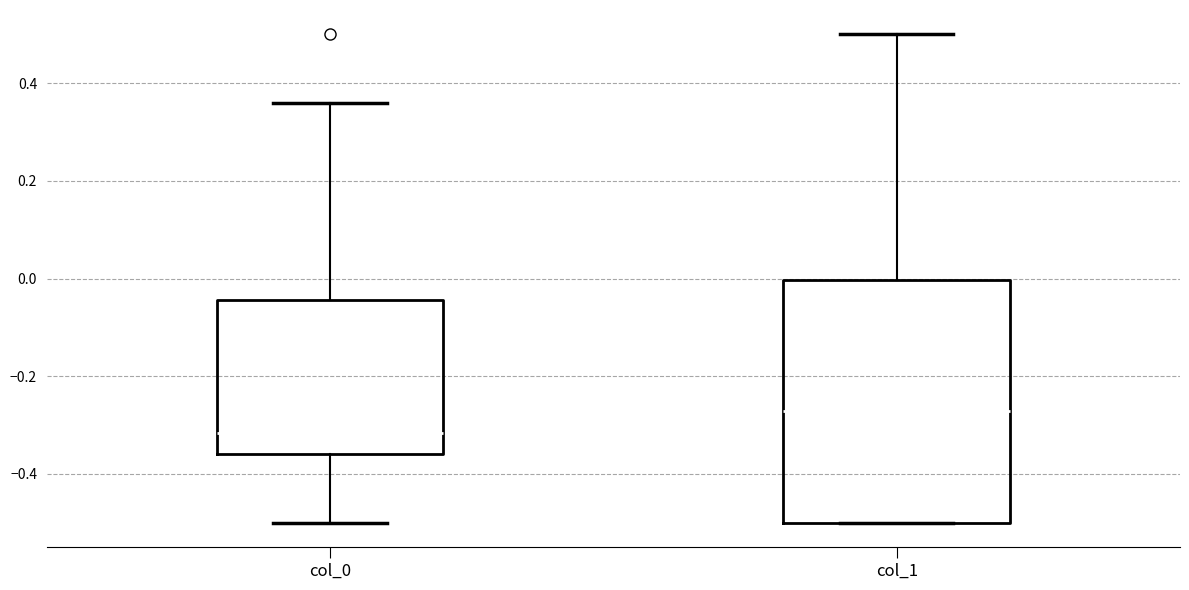

Where does the upper whisker of the box for col_1 end on the y-axis? The values are not printed on the chart, so give them approximately, as read against the axis.

0.50